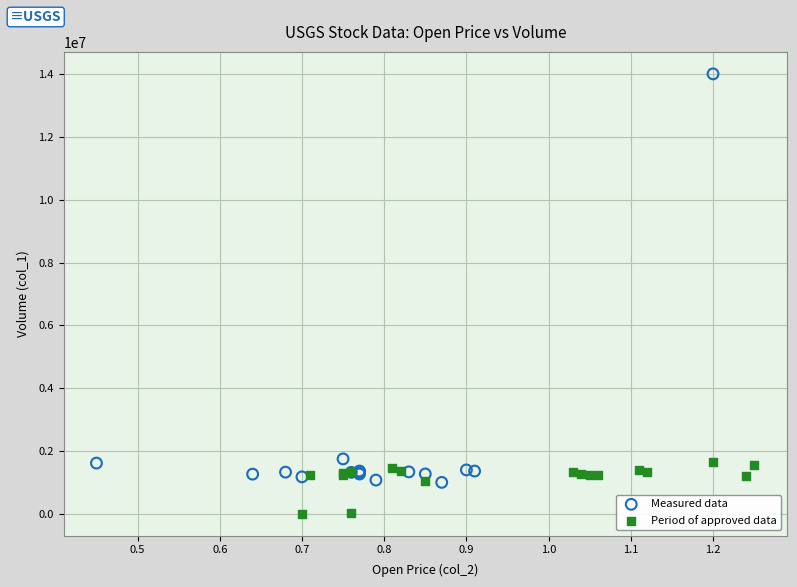

Which series reaches the maximum Y coordinate?

Measured data